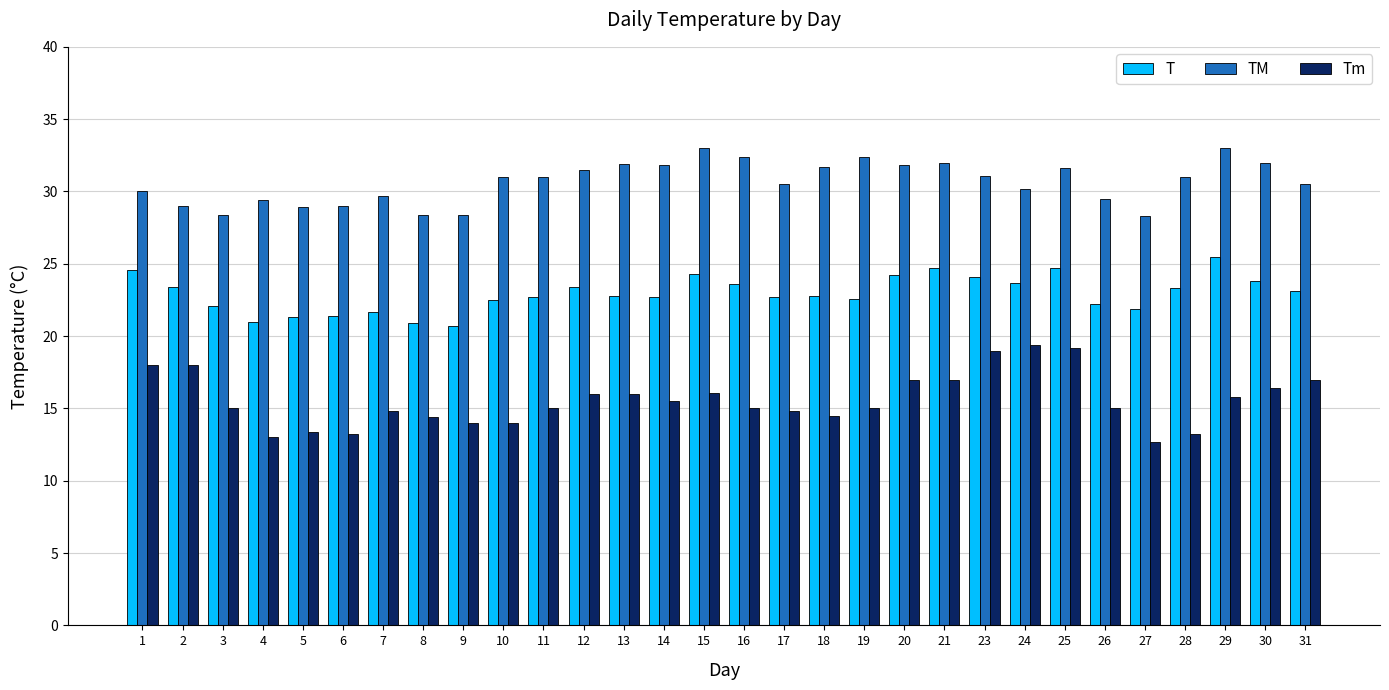

What value does the T series have at 26?

22.2